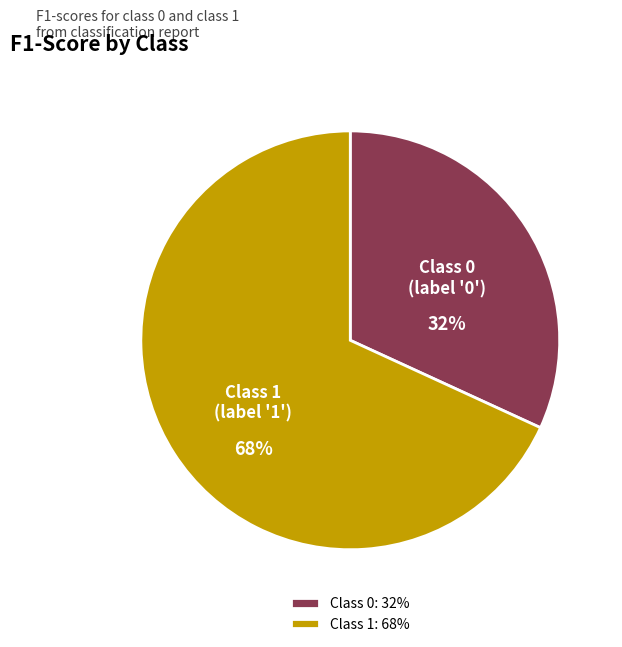

Is there a majority slice in this chart?

Yes